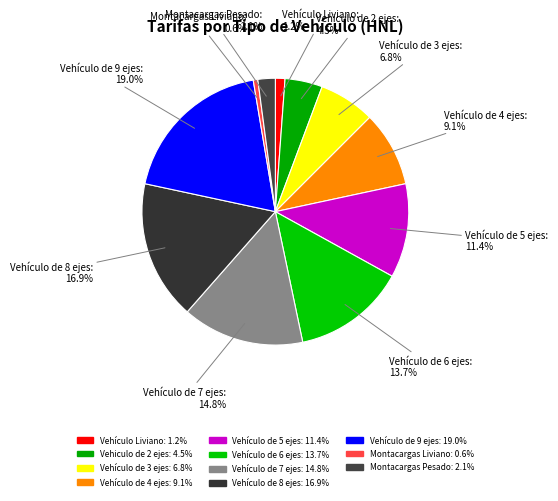

Does any single category account for the majority?

No